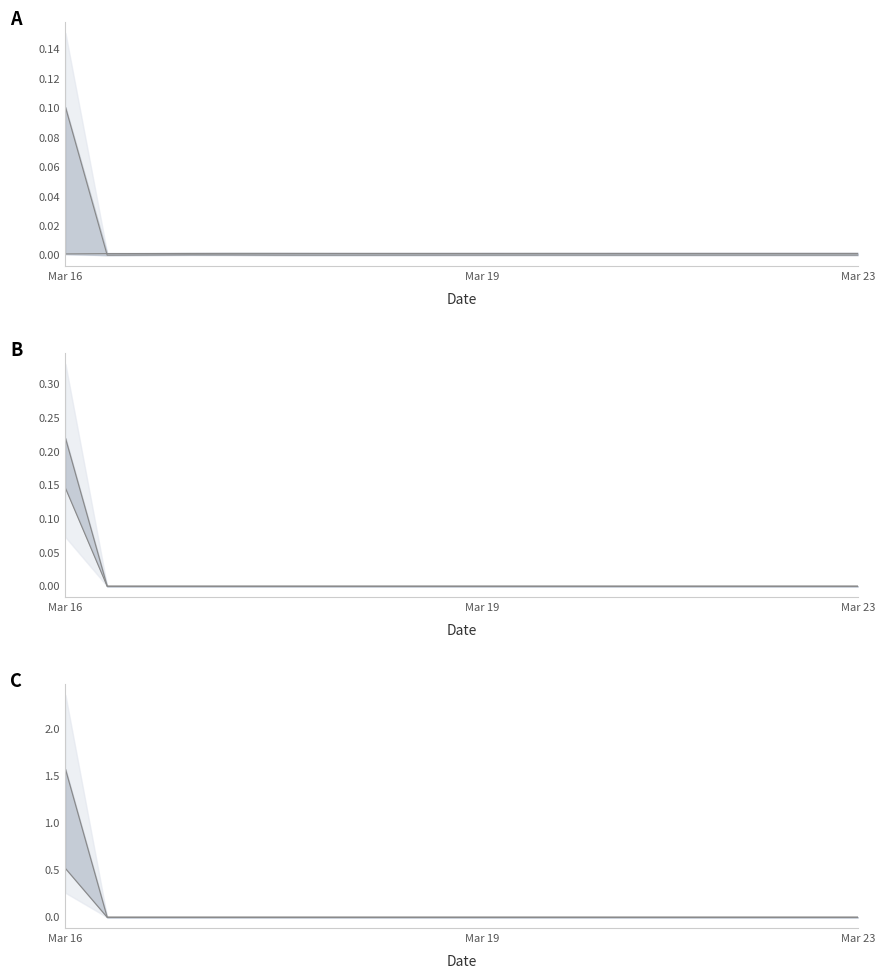

True or false: LLD_3 and LLD_11 intersect in this chart.

True